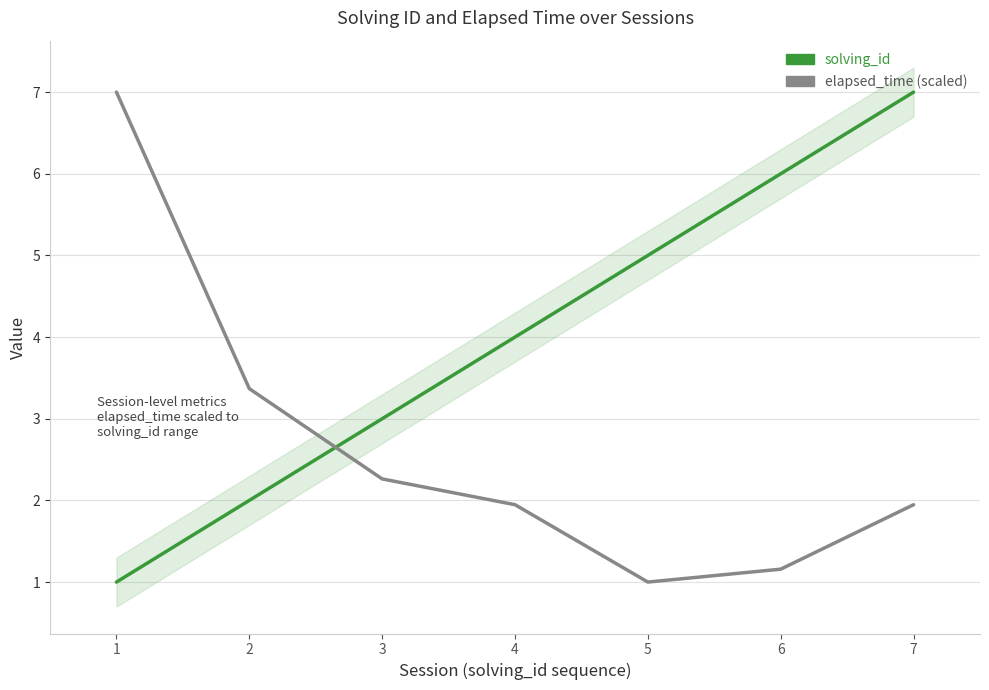

The solving_id series shows 0.6 at 1. True or false?

False